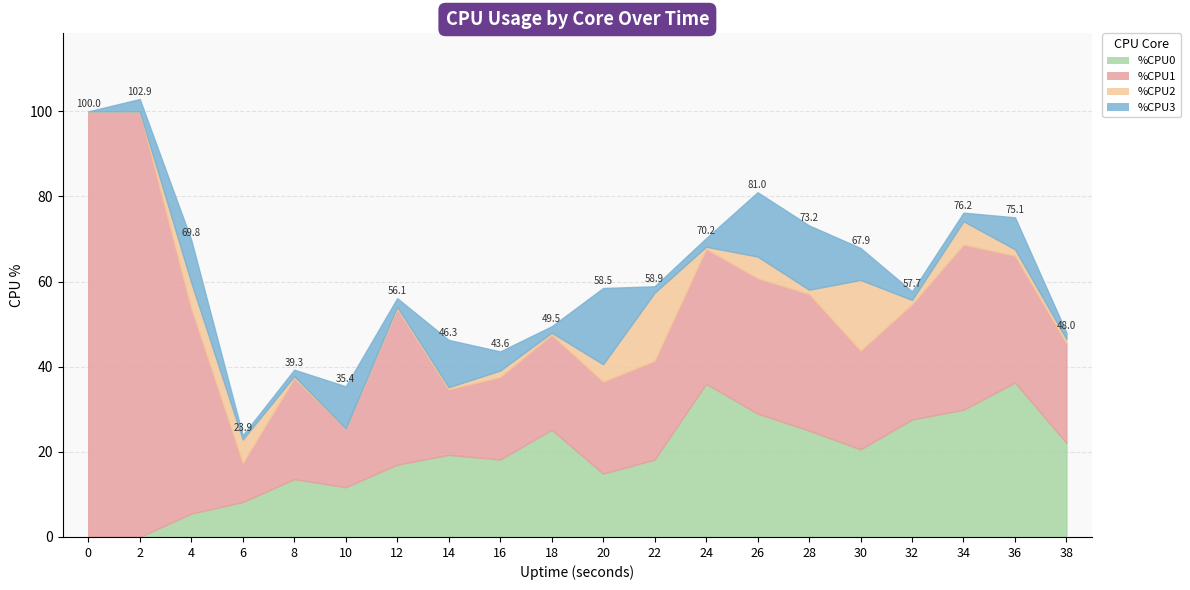

At how many categories does at least one series exceed 32?

8